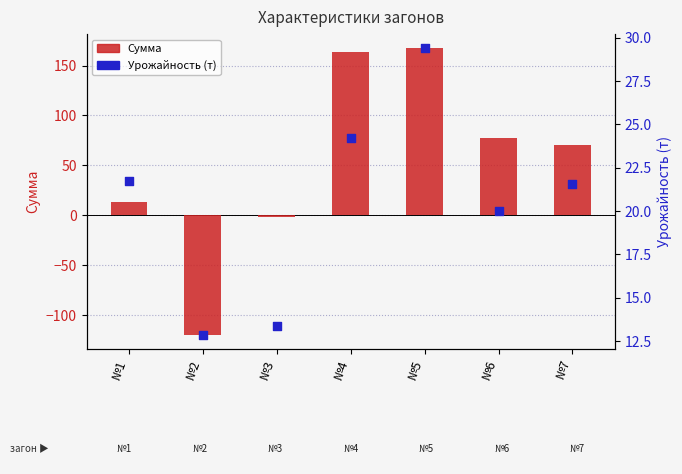

At how many categories does at least one series exceed 15?

5